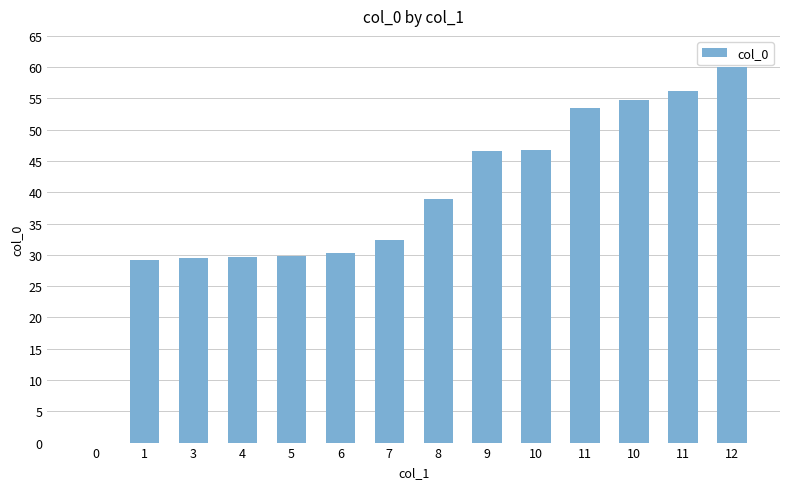

What is the difference between the maximum and minimum values?

60.0